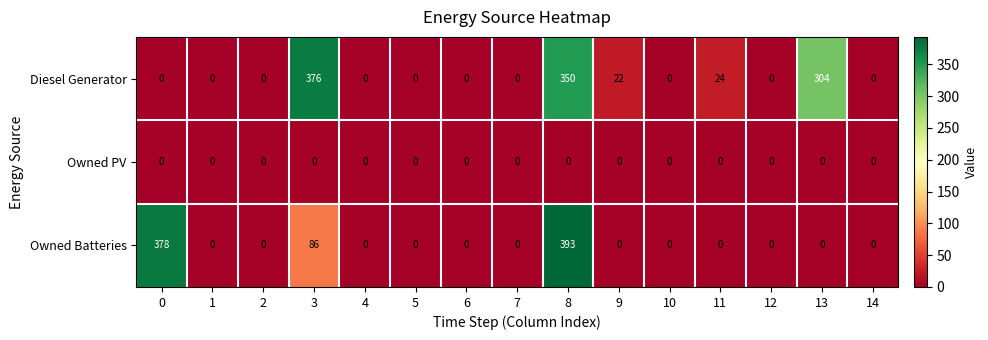

What is the greatest value displayed?

393